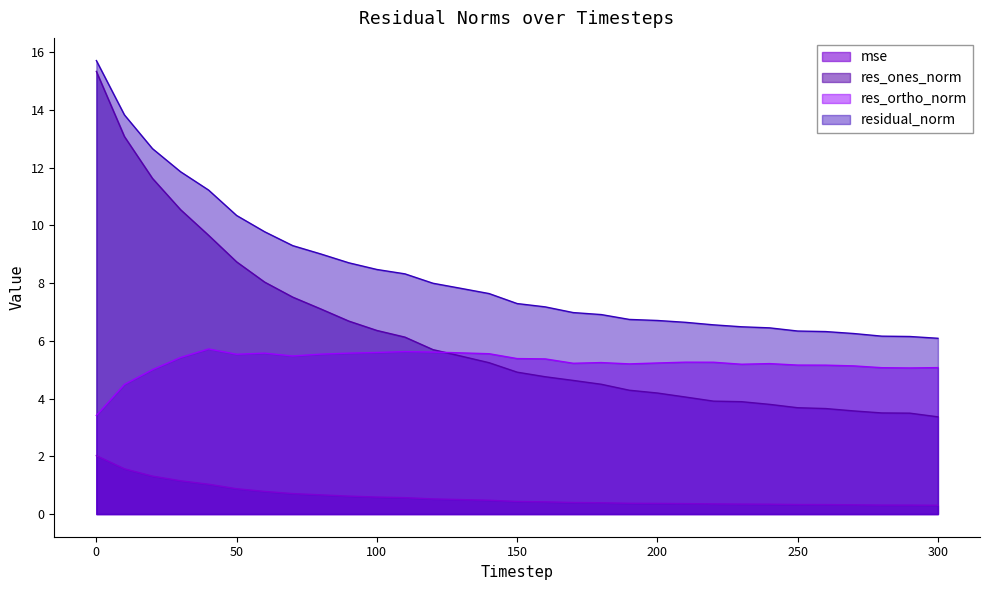

True or false: res_ortho_norm and mse cross at least once.

False